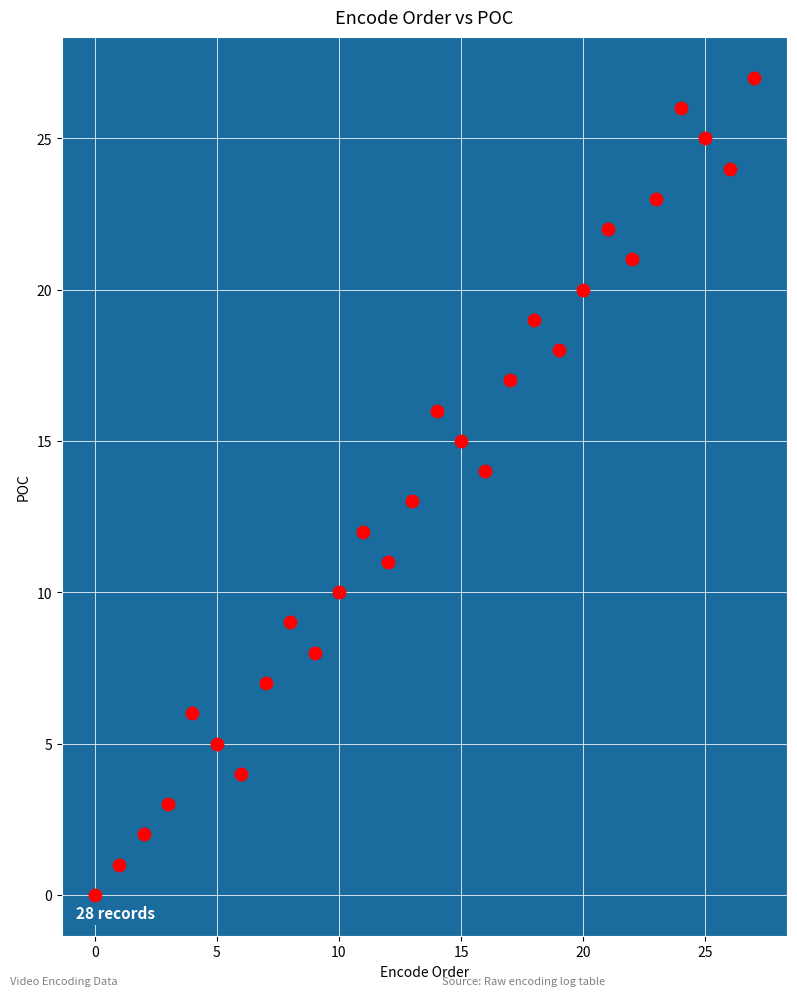

What is the range of Y values (max minus min)?

27